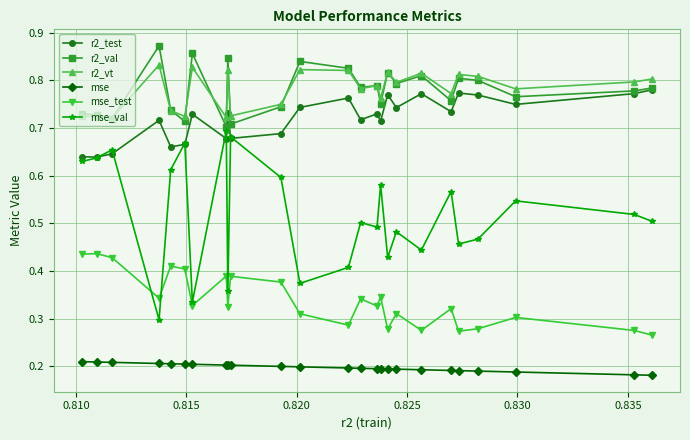

Rank the series by their maximum value, from highest to lowest.

r2_val, r2_vt, r2_test, mse_val, mse_test, mse